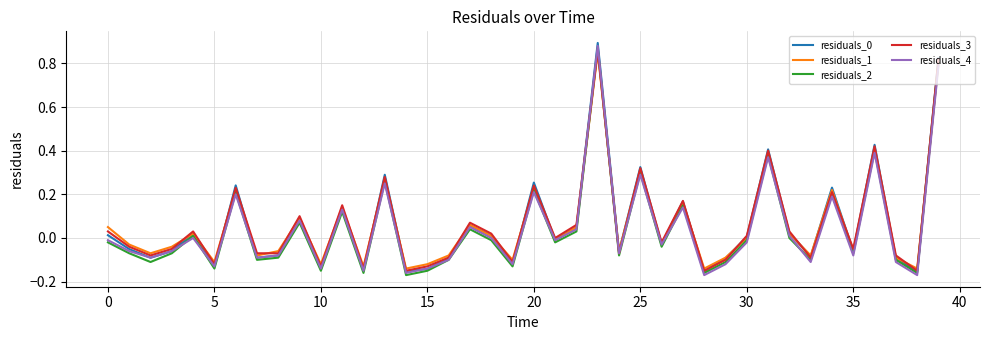

In residuals_2, how many points are higher than both neighbors (excluding endpoints)?

13